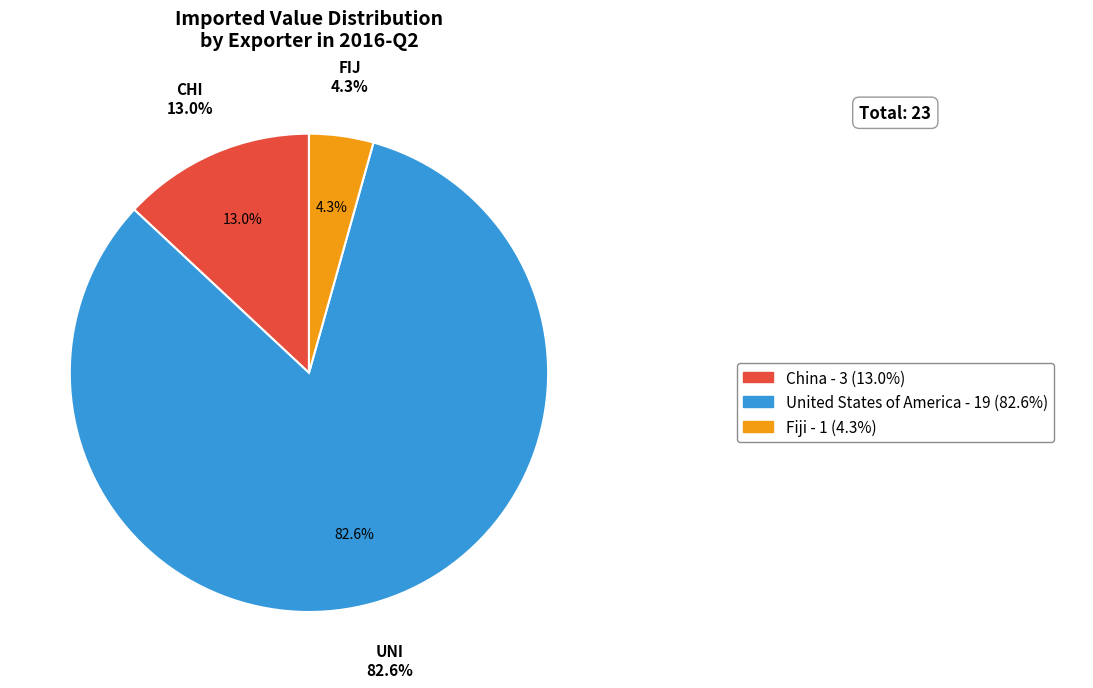

Is New Zealand the majority of the pie?

No